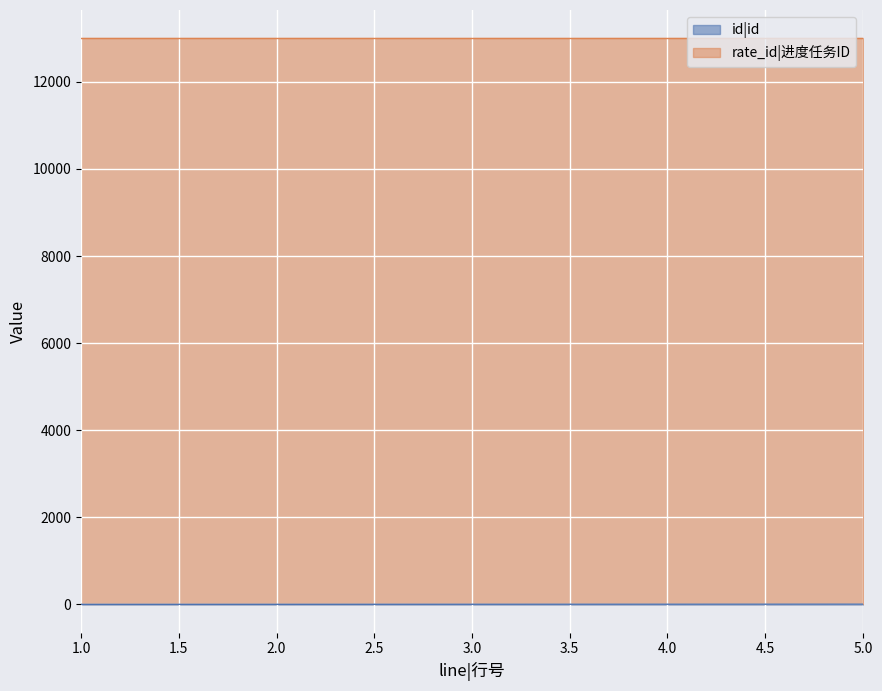

What is the maximum value shown in the chart?

13000